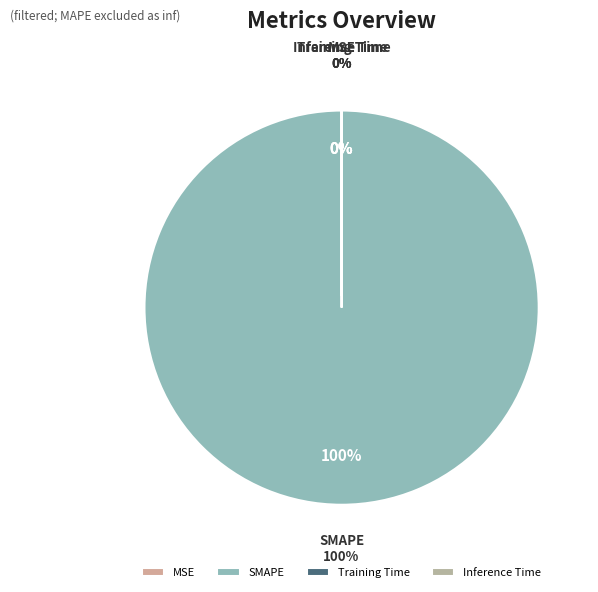

The Inference Time slice represents 14% of the pie. True or false?

False